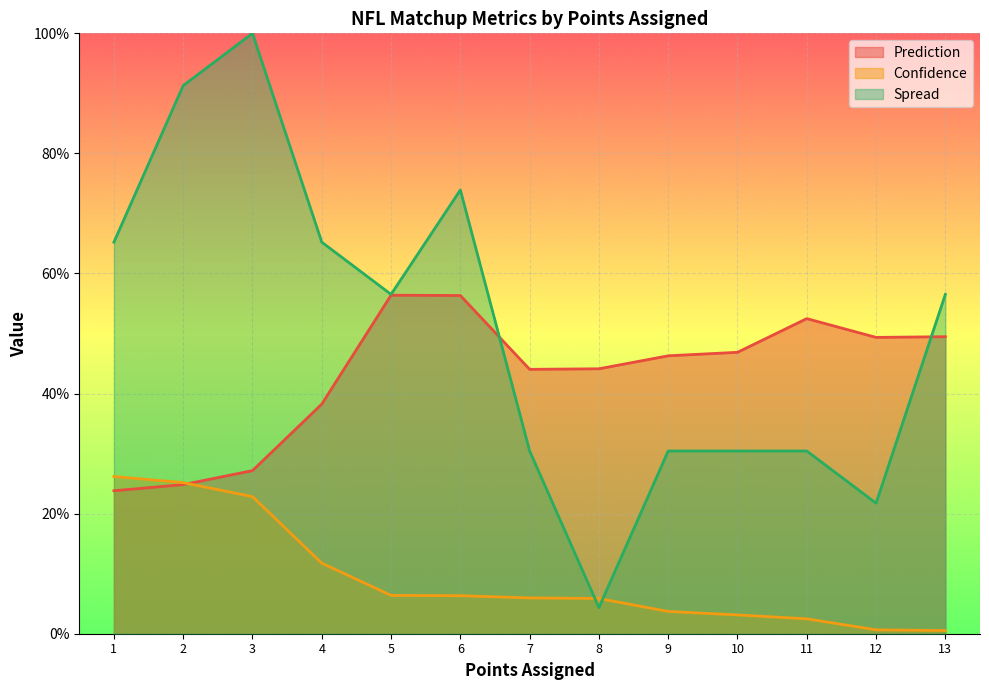

At how many categories does at least one series exceed 0?

13